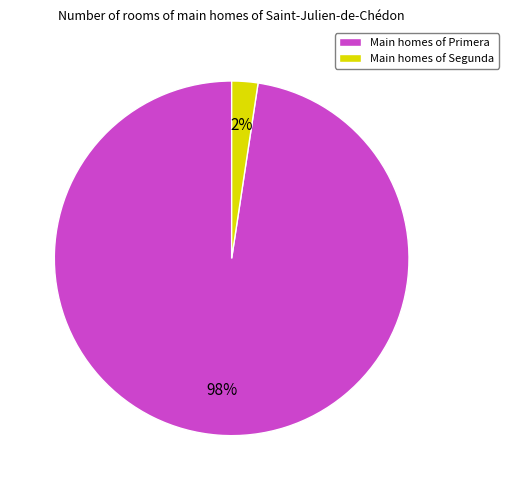

Rank the categories by value from highest to lowest.

Main homes of Primera, Main homes of Segunda